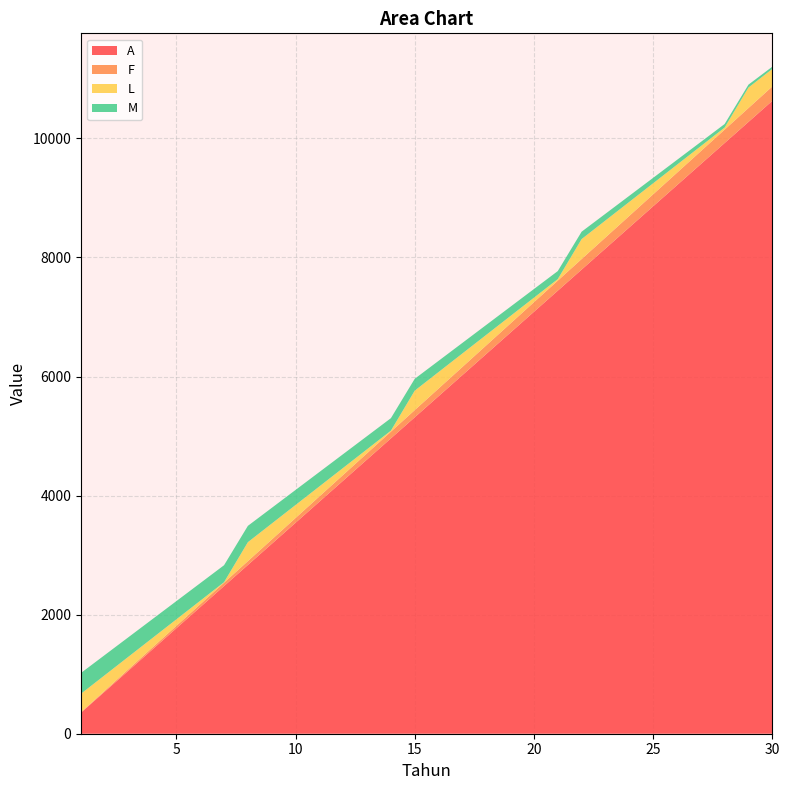

Reading right to left, extract all data points from this chart.

A: 10631.0	10276.6	9922.3	9567.9	9213.5	8859.2	8504.8	8150.4	7796.1	7441.7	7087.3	6733.0	6378.6	6024.2	5669.9	5315.5	4961.1	4606.8	4252.4	3898.0	3543.7	3189.3	2834.9	2480.6	2126.2	1771.8	1417.5	1063.1	708.7	354.4
F: 241.4	233.3	225.3	217.2	209.2	201.2	193.1	185.1	177.0	169.0	160.9	152.9	144.8	136.8	128.7	120.7	112.6	104.6	96.6	88.5	80.5	72.4	64.4	56.3	48.3	40.2	32.2	24.1	16.1	8.0
L: 294.1	344.3	34.5	84.7	134.9	185.1	235.3	285.5	335.7	25.9	76.1	126.3	176.5	226.7	276.8	327.0	17.2	67.4	117.6	167.8	218.0	268.2	318.4	8.6	58.8	109.0	159.2	209.4	259.6	309.8
M: 37.9	48.7	59.4	70.1	80.9	91.6	102.3	113.1	123.8	134.5	145.3	156.0	166.8	177.5	188.2	199.0	209.7	220.4	231.2	241.9	252.6	263.4	274.1	284.8	295.6	306.3	317.1	327.8	338.5	349.3